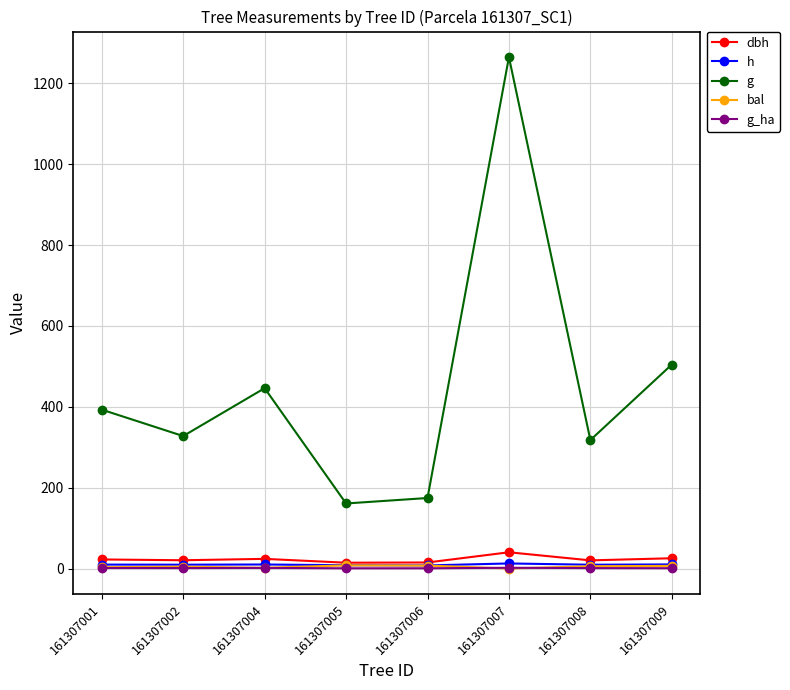

In dbh, how many points are lower than both neighbors (excluding endpoints)?

3